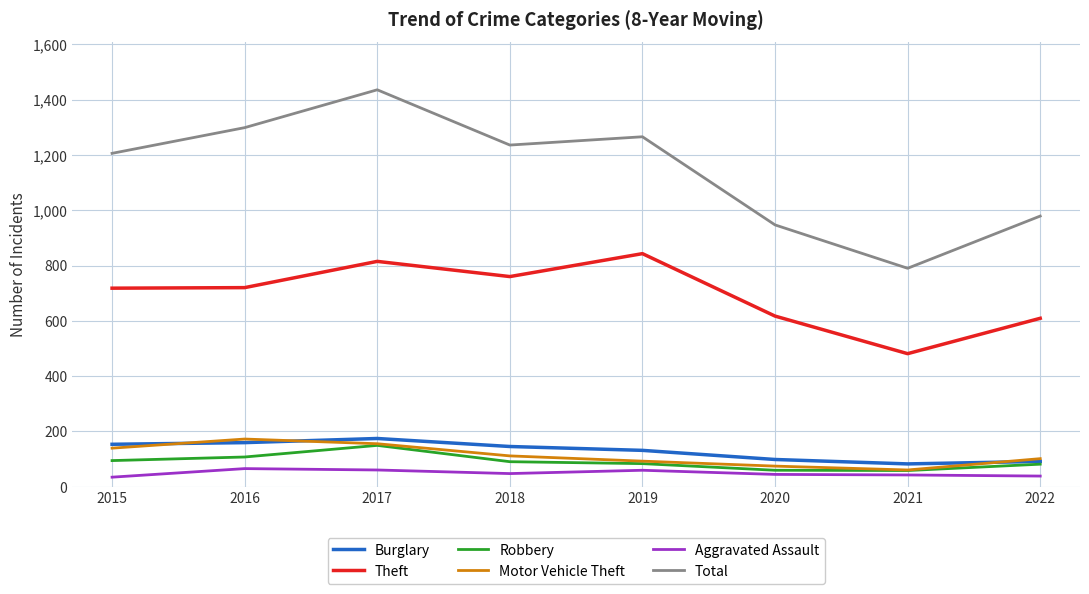

What is the lowest value of the Aggravated Assault series?

34